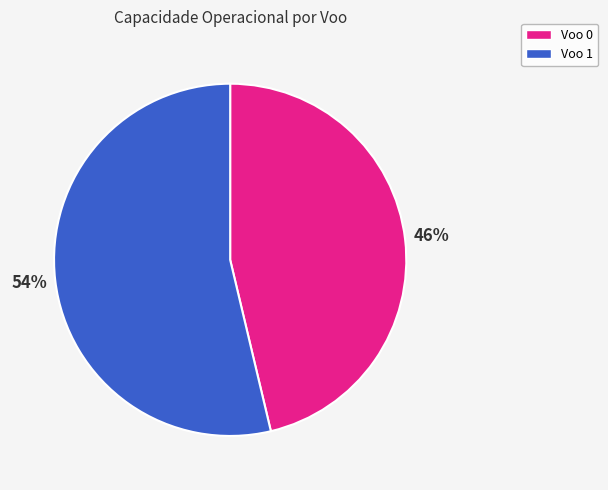

Is it true that Voo 1 is 48% of the pie?

False